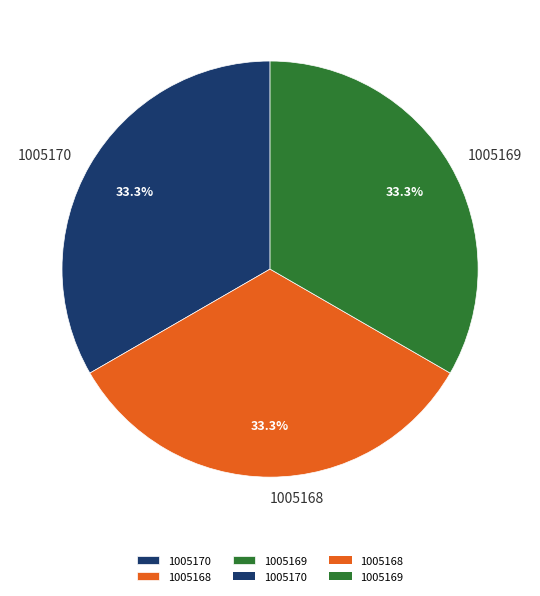

To the nearest percent, what percentage of the pie is 1005170?

33%